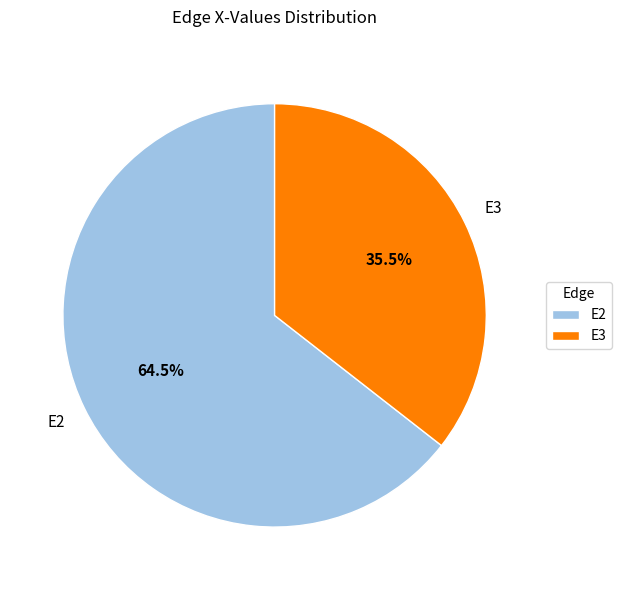

Approximately how many times larger is the value at E3 compared to E2?

0.6